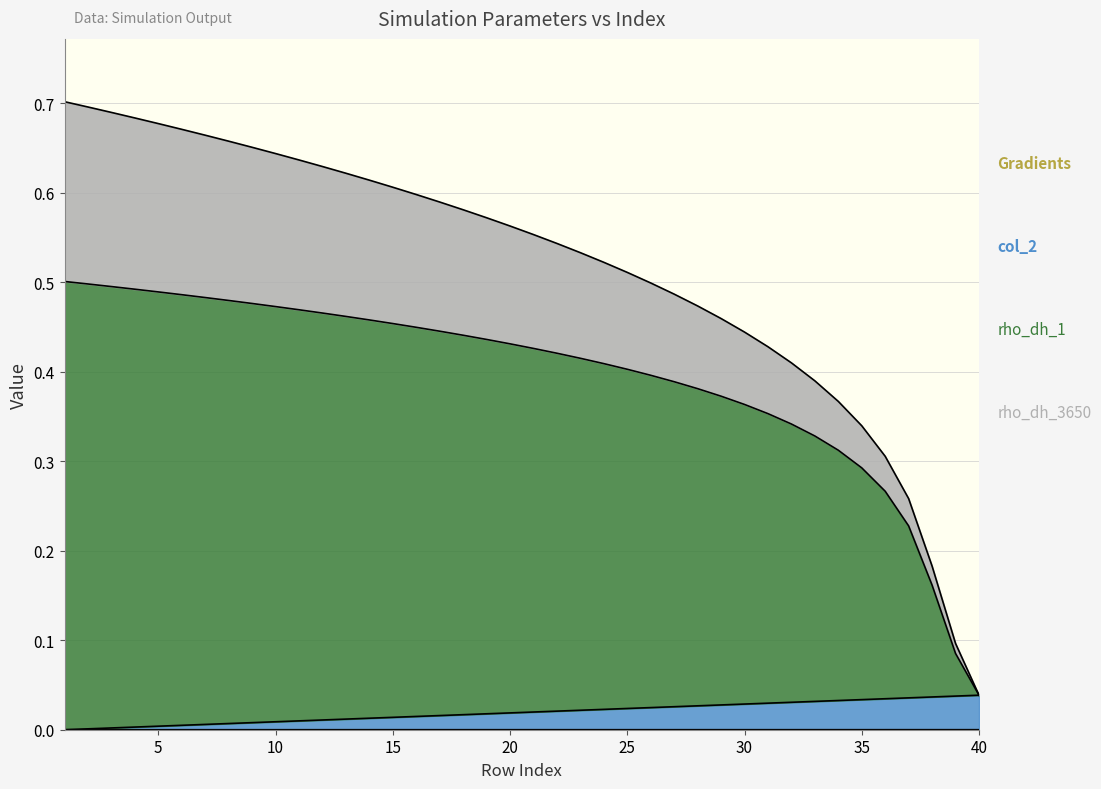

Count the number of categories in the chart.

40